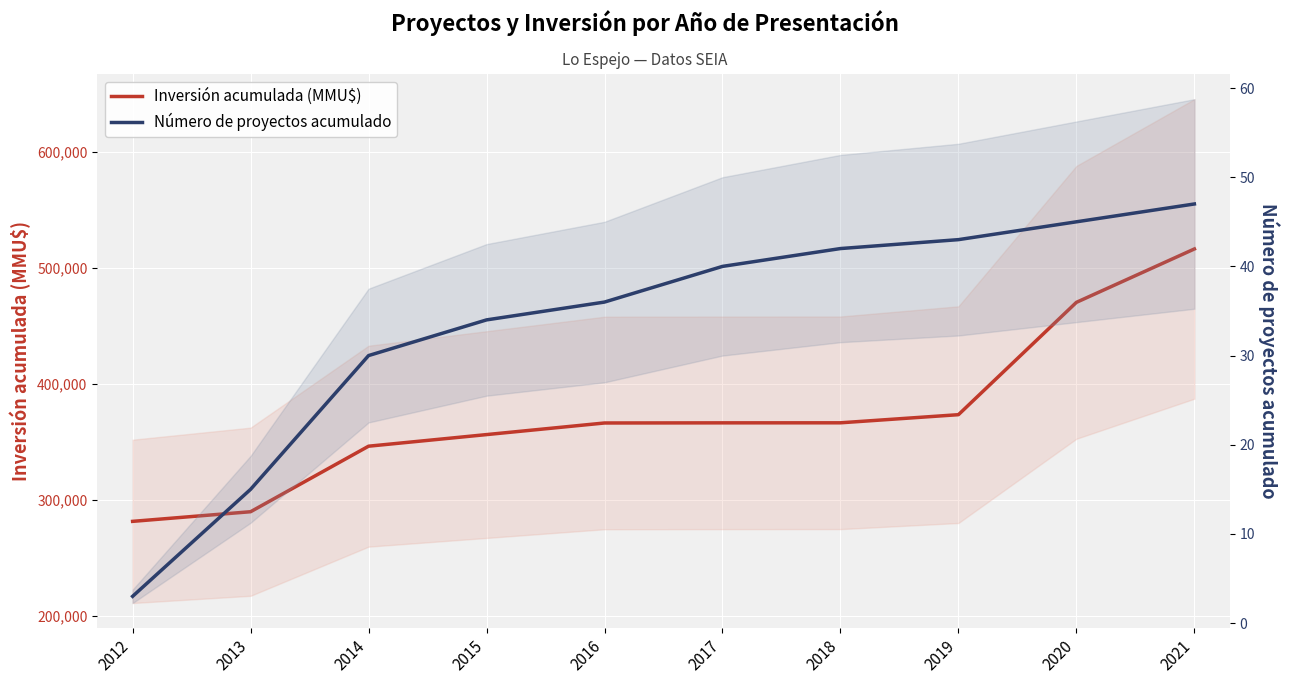

Is the value of Número de proyectos acumulado at 2018 greater than the value of Inversión acumulada (MMU$) at 2018?

No